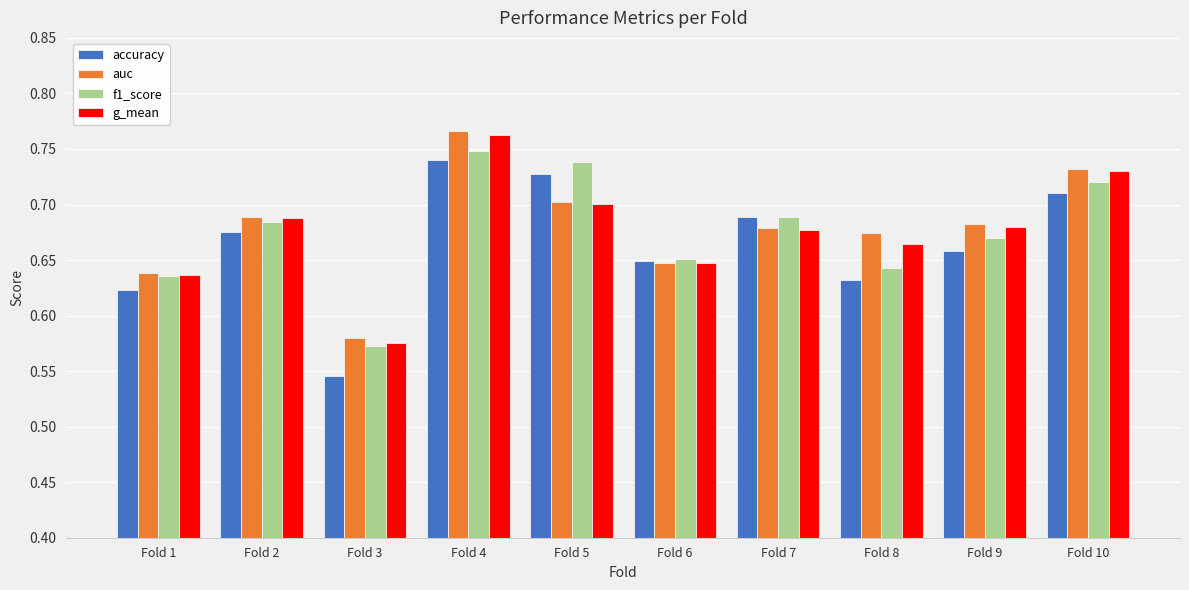

What is the sum of the f1_score values at Fold 4 and Fold 5?

1.5